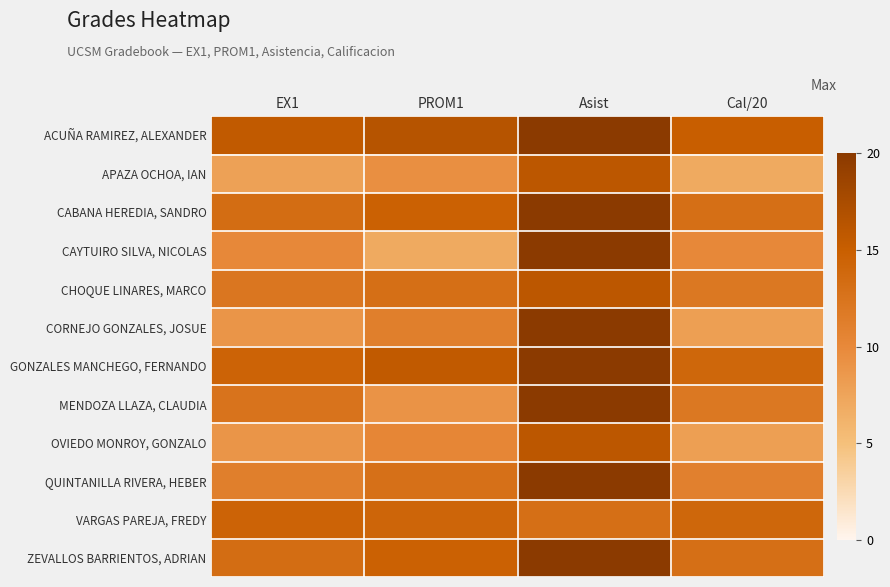

At how many categories does at least one series exceed 13?

4